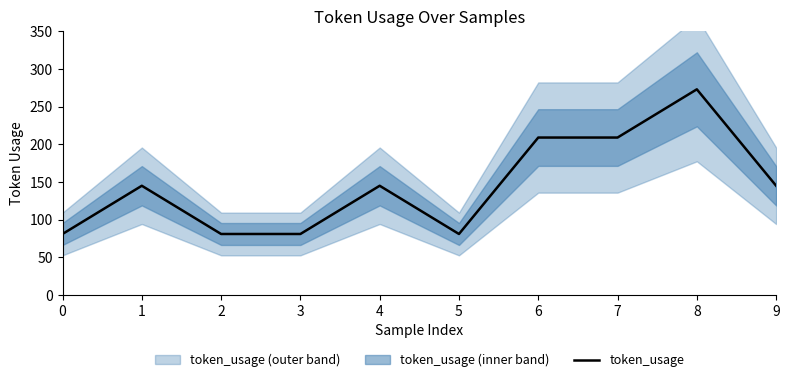

The chart shows a value of 81 at 5. True or false?

True